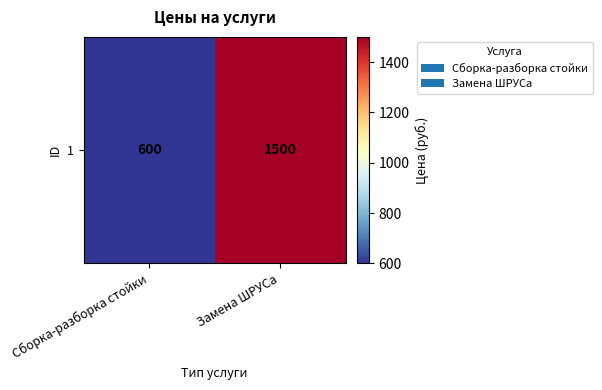

What is the difference between the maximum and minimum values?

900